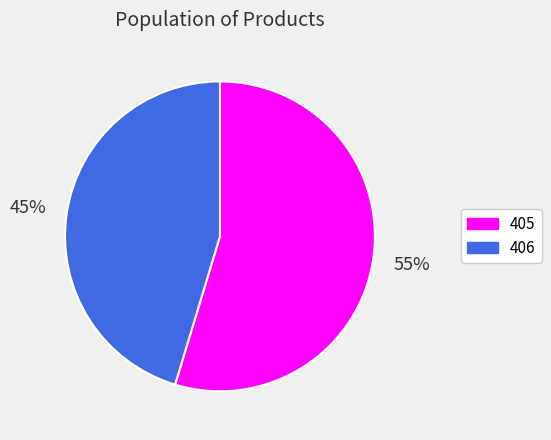

Which slice is the smallest?

406